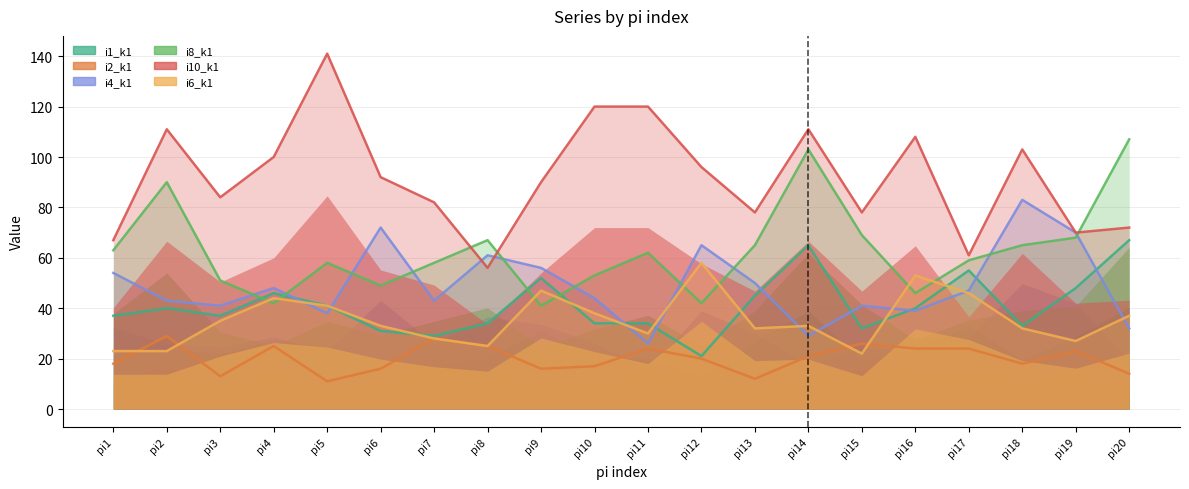

True or false: i4_k1 has a value of 41 at pi15.

True